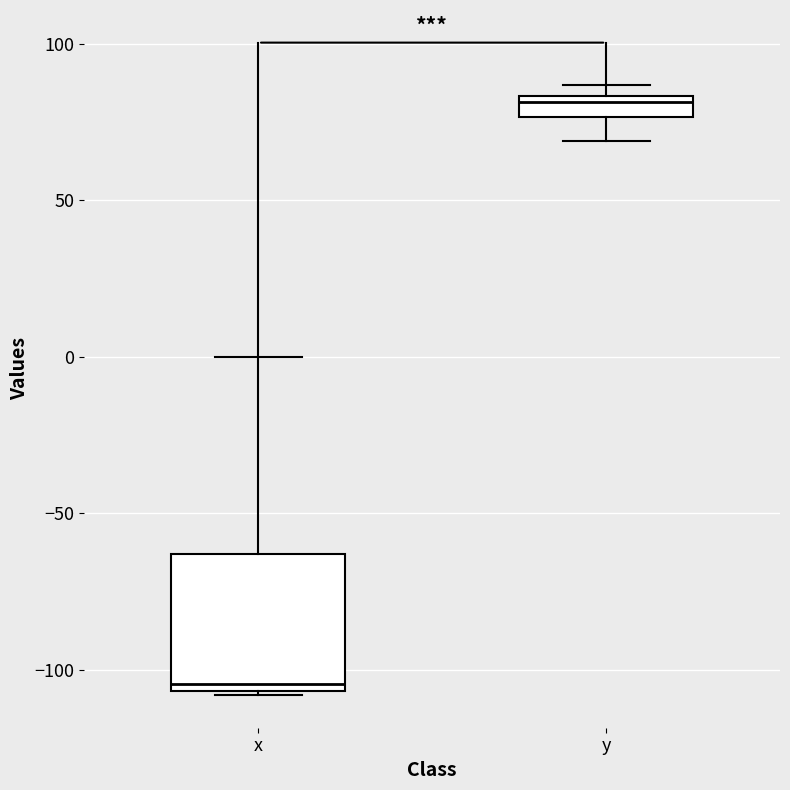

Which box is the tallest, from its lower edge to its upper edge?

x